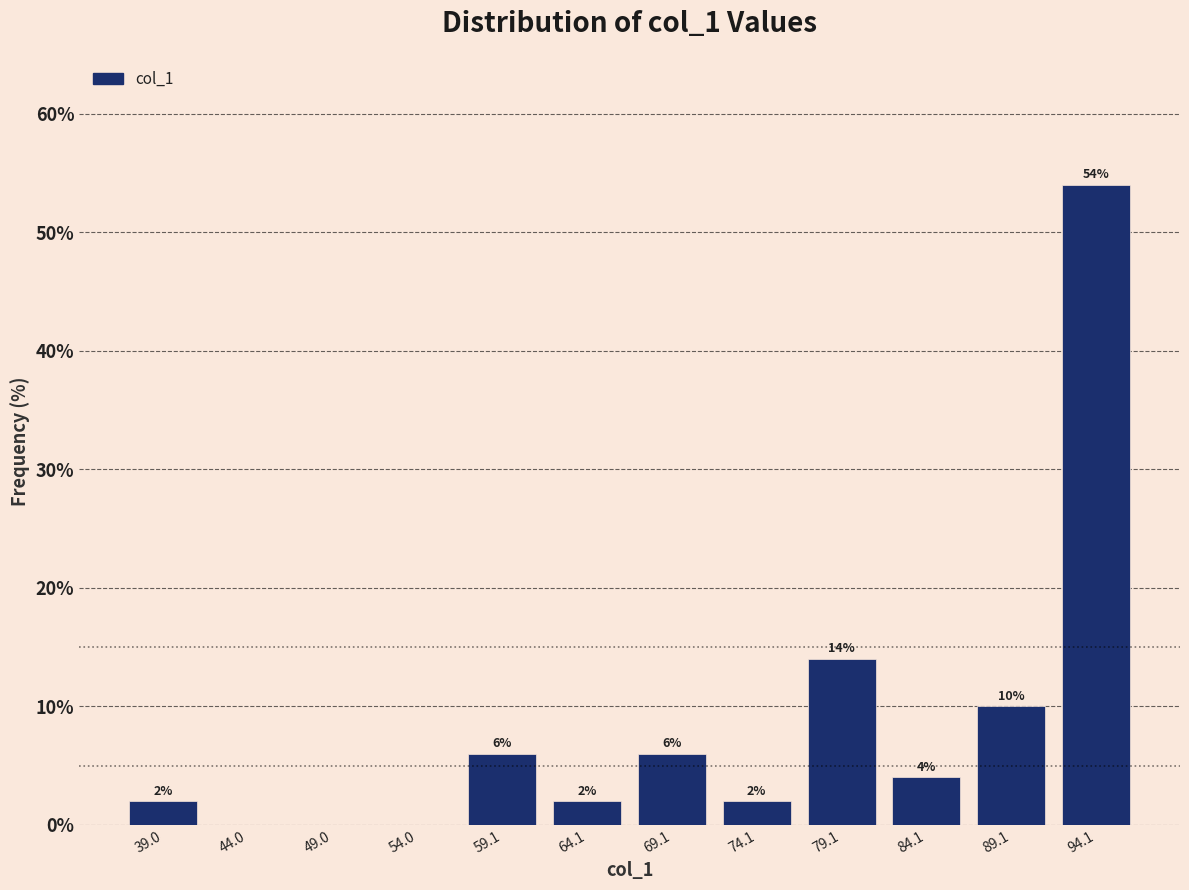

Over which range of the x-axis is the bar tallest?

92 to 97